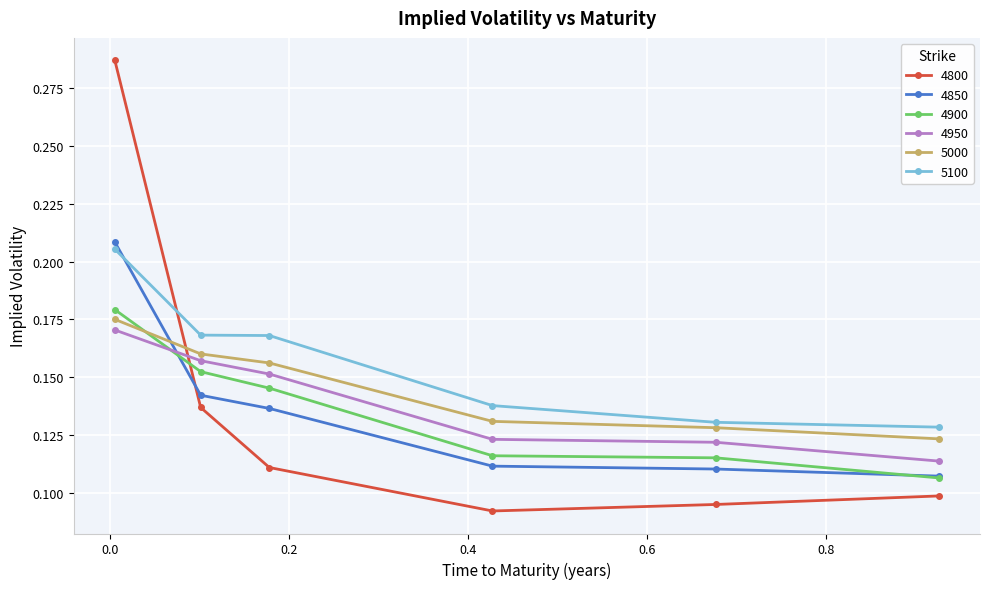

Which series has the largest total across all categories?

5100